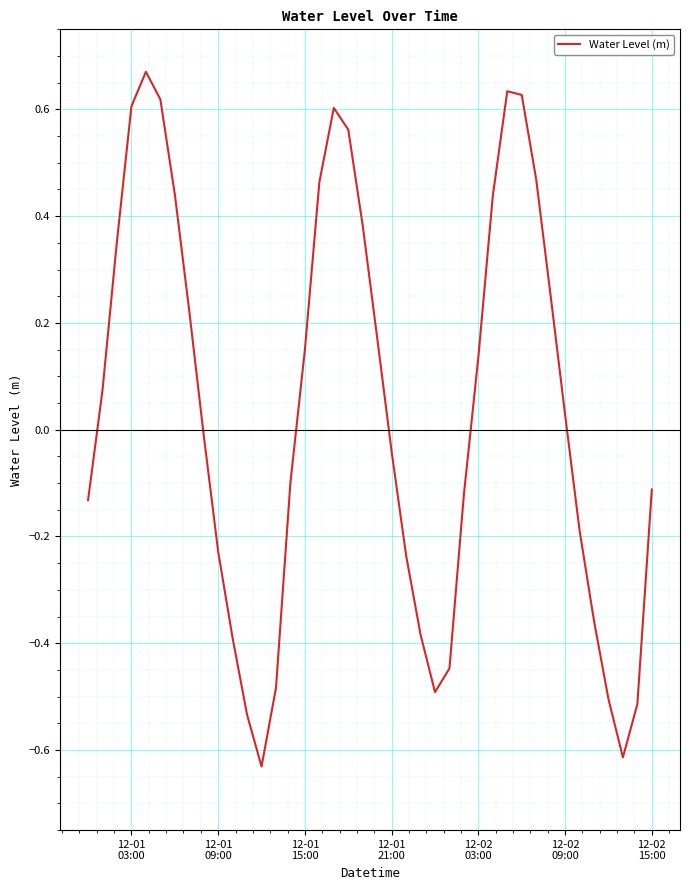

How many values exceed 0?

20